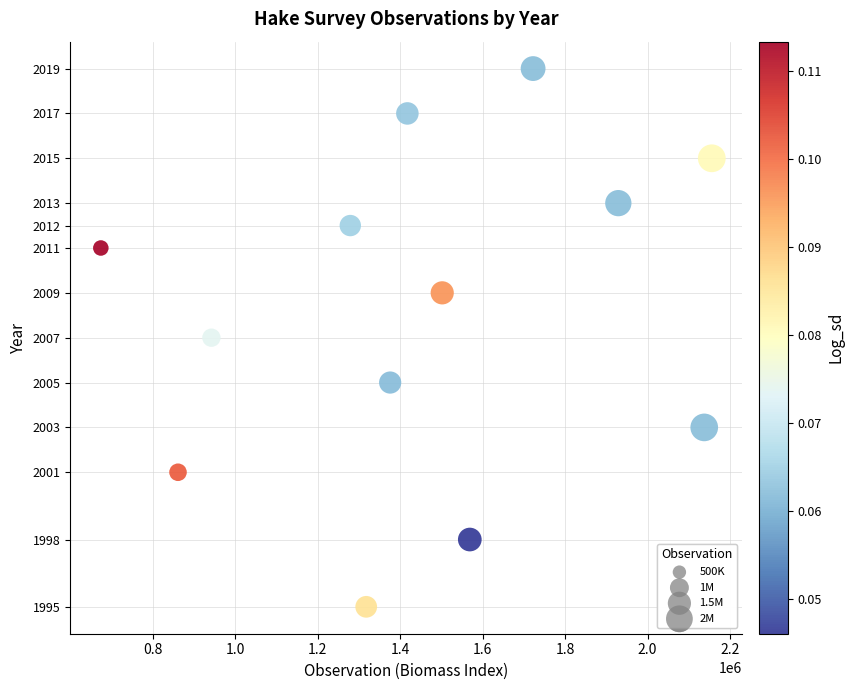

What is the range of X values (max minus min)?

1481236